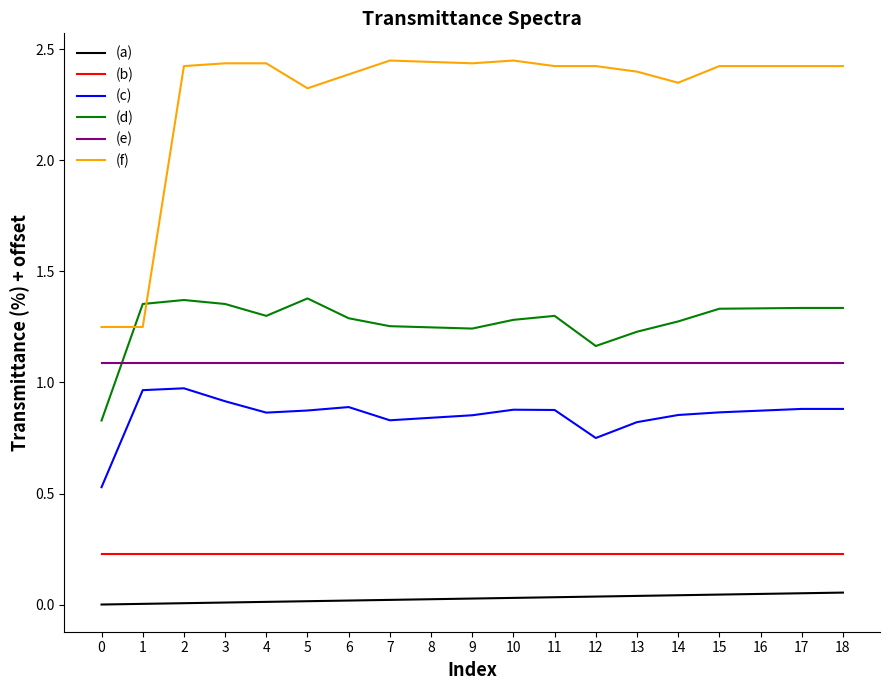

Which series has the widest spread of values?

(f)